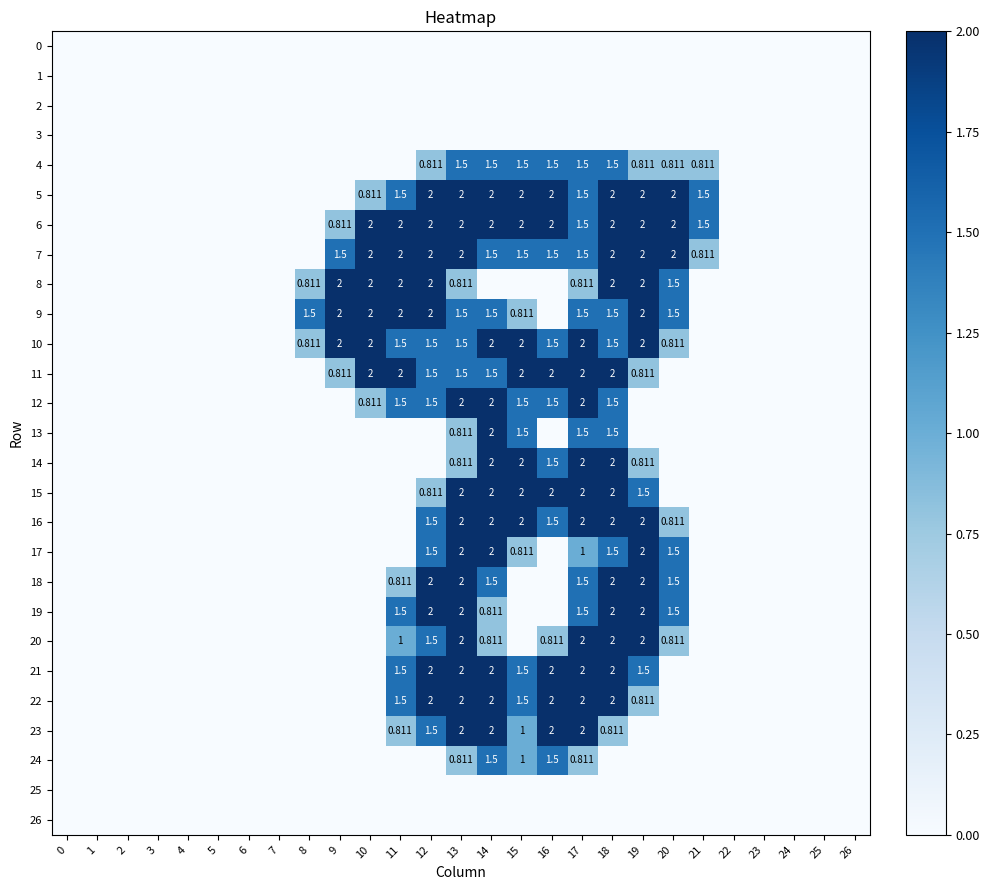

Is the value of 7 at 13 greater than the value of 24 at 8?

Yes